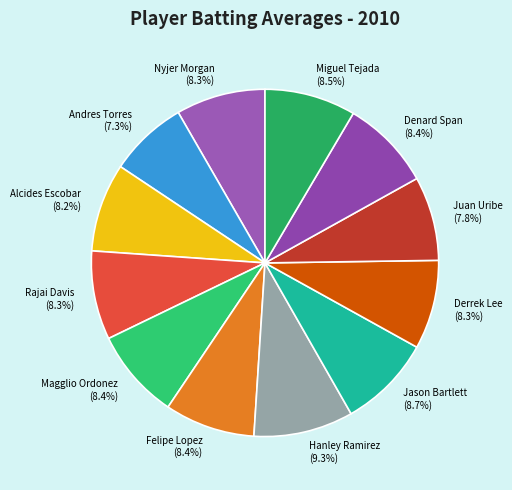

Is there any slice that represents more than half of the pie?

No